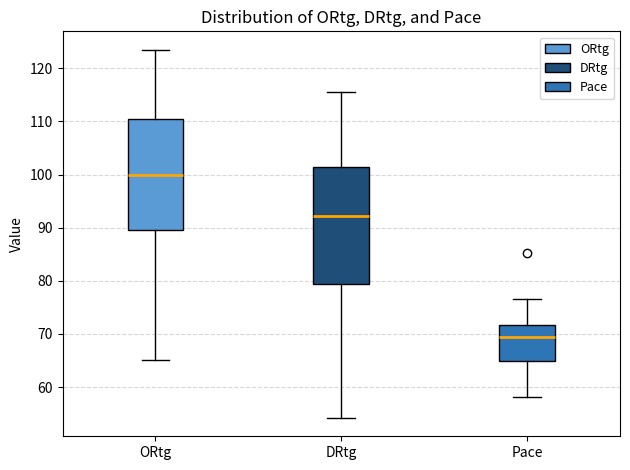

Comparing the boxes themselves (not the whiskers), which one is the tallest?

DRtg